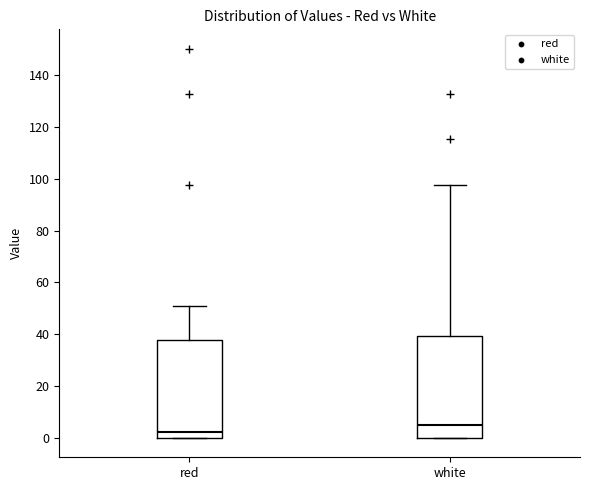

Where is the upper edge of the box for white on the y-axis? The values are not printed on the chart, so give them approximately, as read against the axis.

40